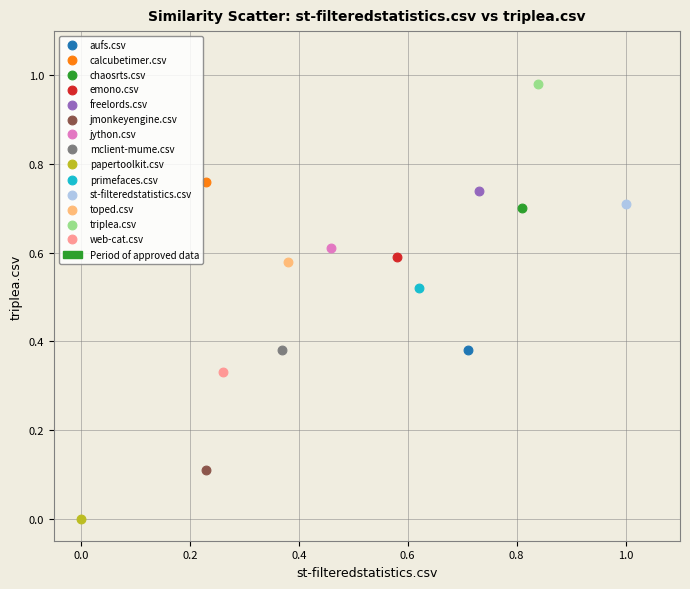

Which series reaches the maximum Y coordinate?

triplea.csv